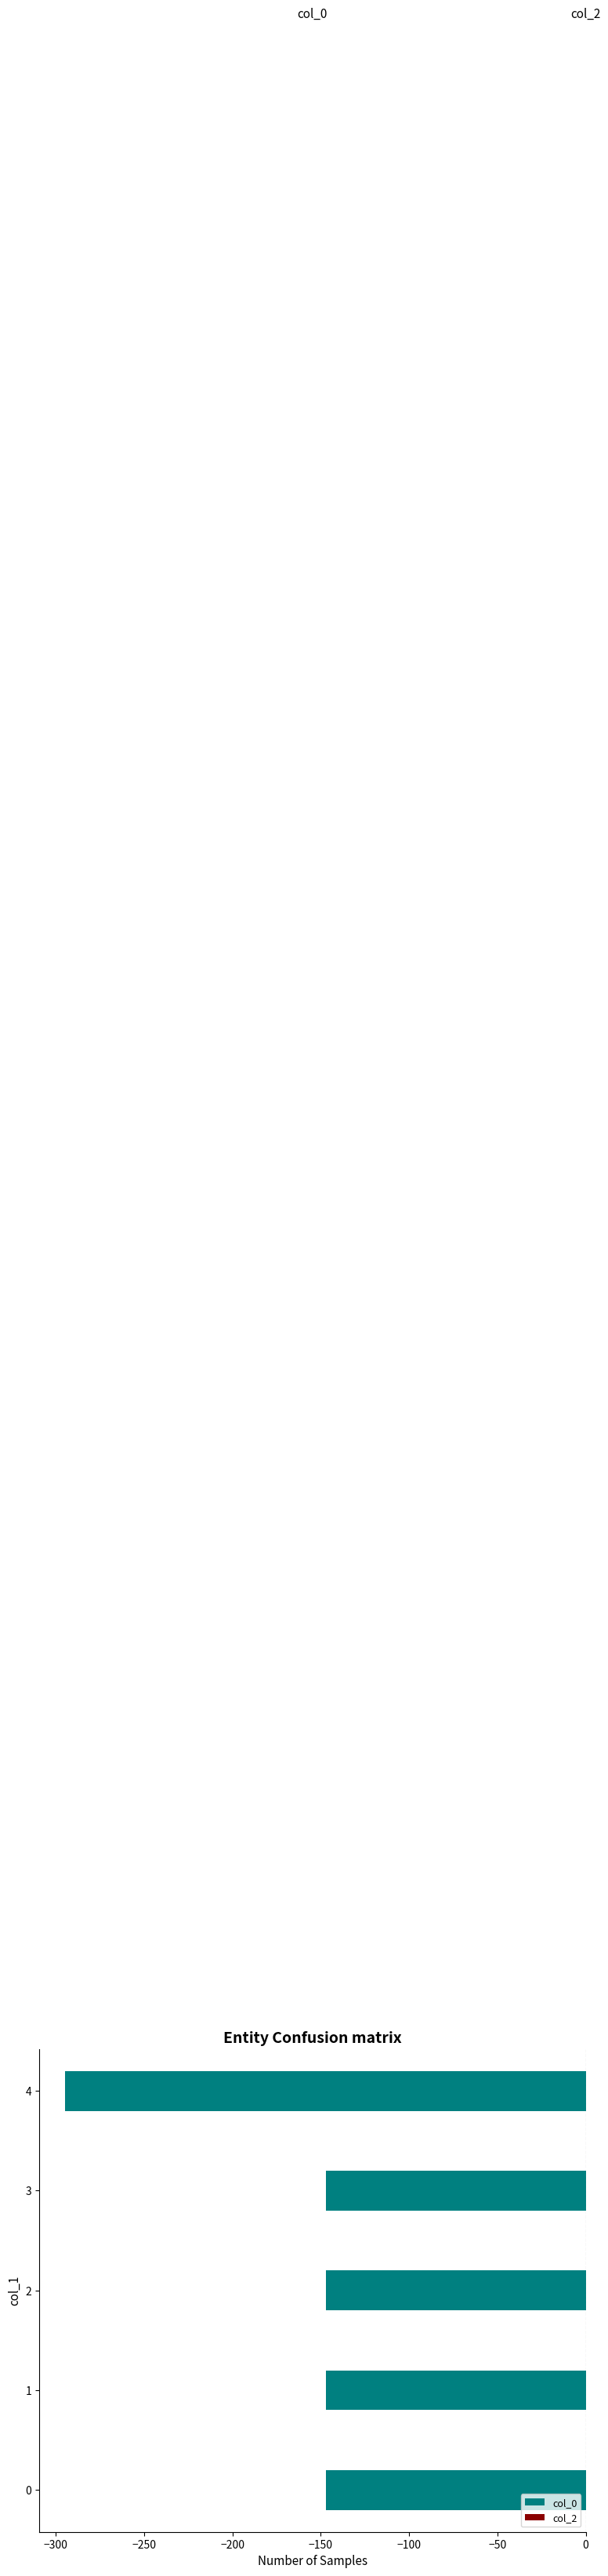

What is the smallest value displayed?

-294.7